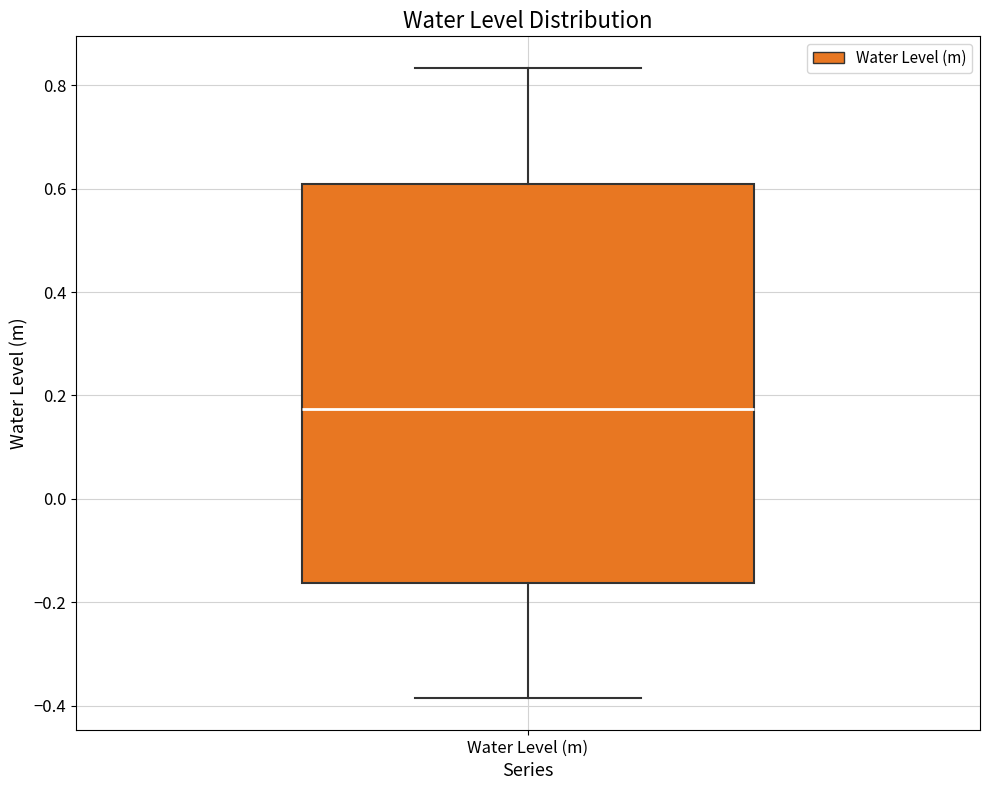

Transcribe this box plot: give where the median line is, the range the box spans, and where the two whiskers end, as read against the y-axis. The values are not printed on the chart, so give them approximately, as read against the axis.

median 0.18, box -0.16 to 0.60, whiskers -0.38 to 0.84